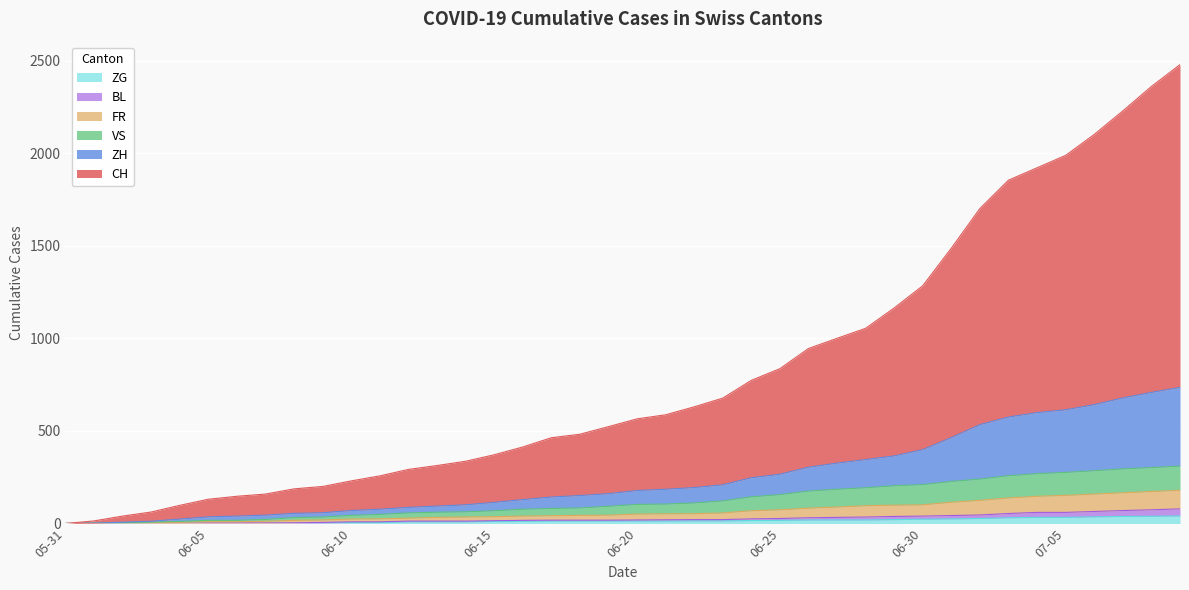

True or false: BL has more than 2 interior local peaks.

False